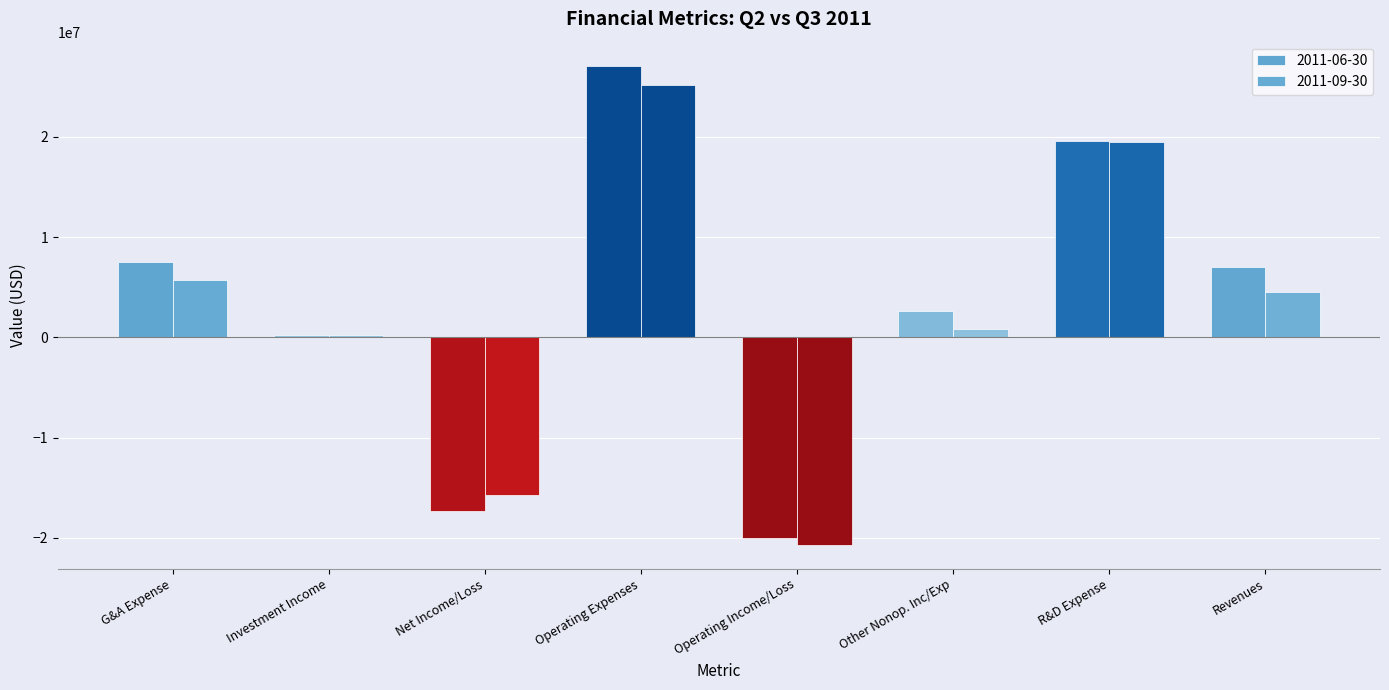

Where is 2011-09-30 nearest to the value 2272500?

OtherNonoperatingIncomeExpense